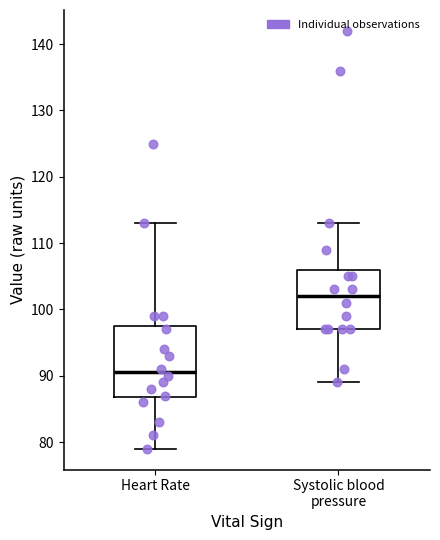

Which box's median line is the lowest?

Heart Rate